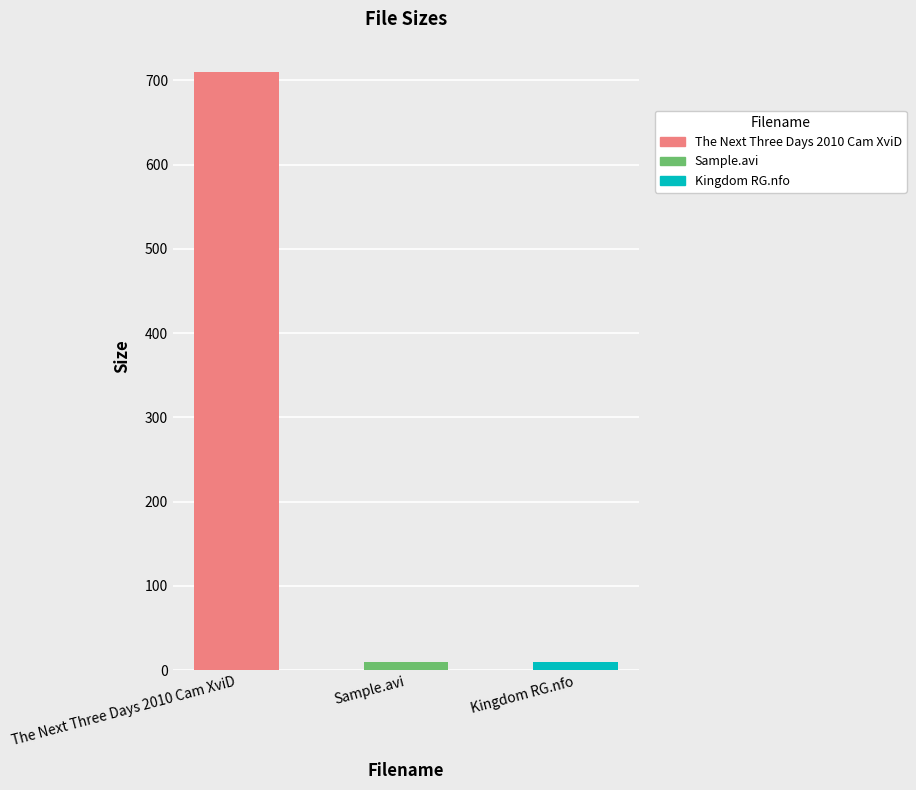

What is the difference between the maximum and second lowest values?

700.4